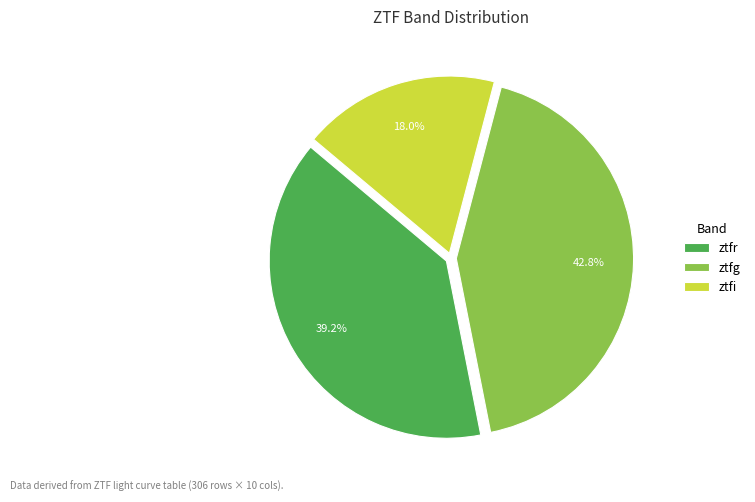

Which category has the biggest portion of the pie?

ztfg